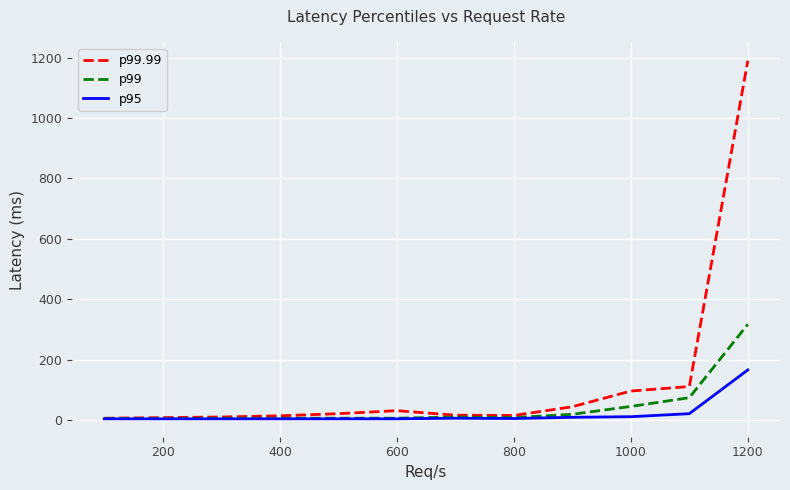

Which series has the widest spread of values?

p99.99